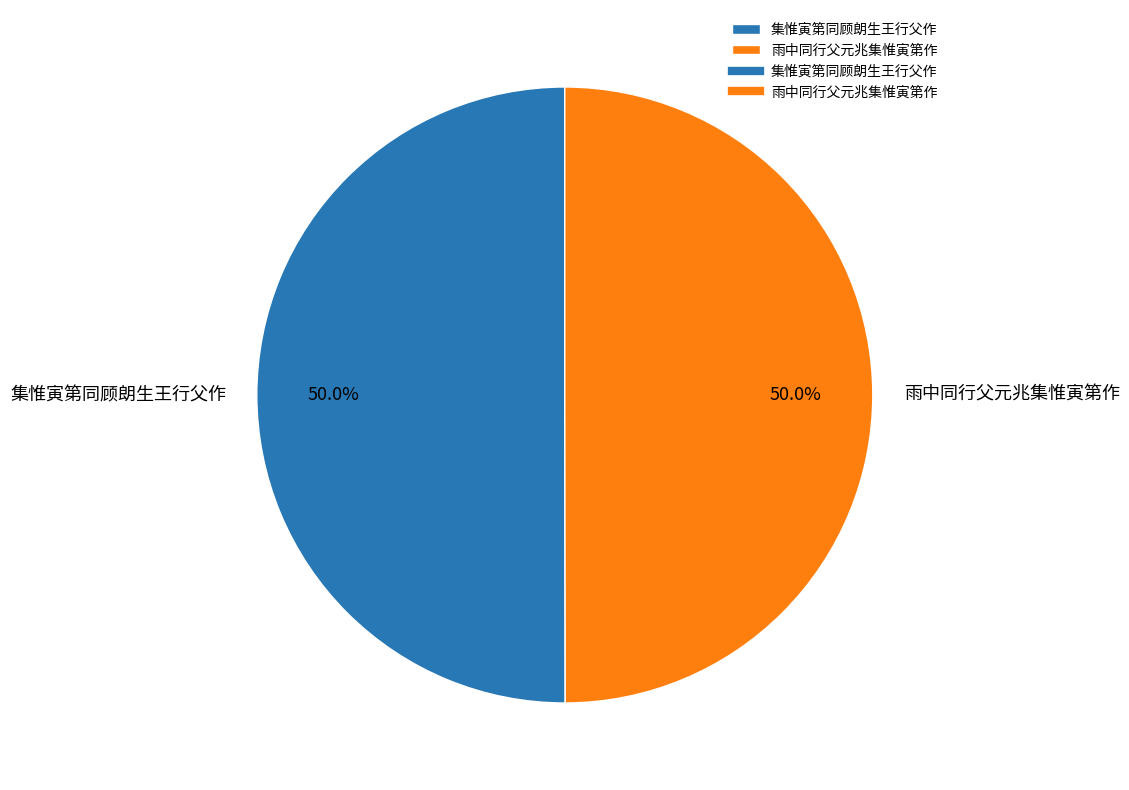

What is the ratio of the value at 雨中同行父元兆集惟寅第作 to the value at 集惟寅第同顾朗生王行父作?

1.0